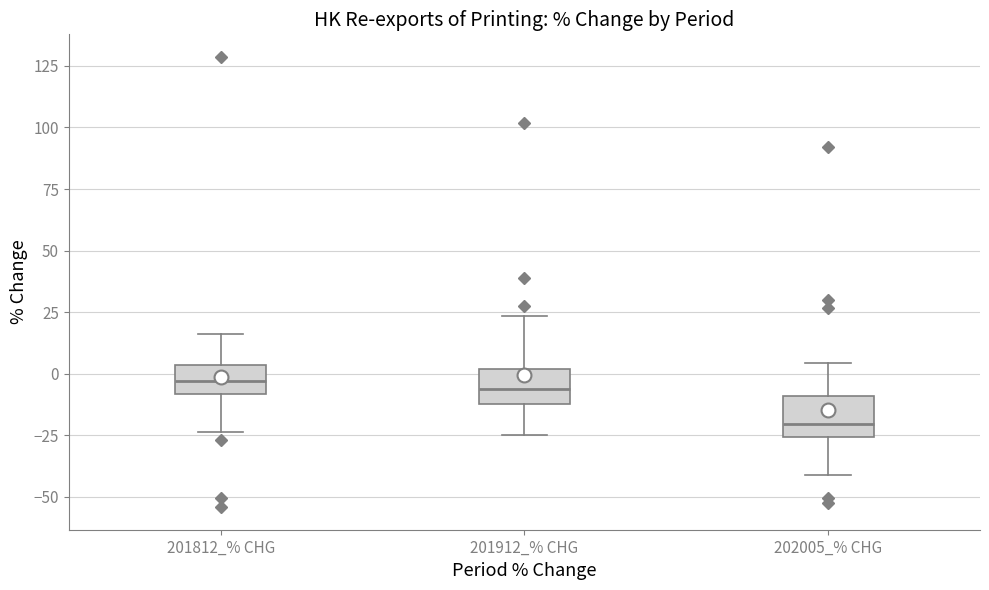

Reading left to right, transcribe this box plot: for each box, give where its median line is, the range the box spans, and where its two whiskers end, as read against the y-axis. The values are not printed on the chart, so give them approximately, as read against the axis.

201812_% CHG: median -5, box -10 to 5, whiskers -25 to 15
201912_% CHG: median -5, box -10 to 0, whiskers -25 to 25
202005_% CHG: median -20, box -25 to -10, whiskers -40 to 5